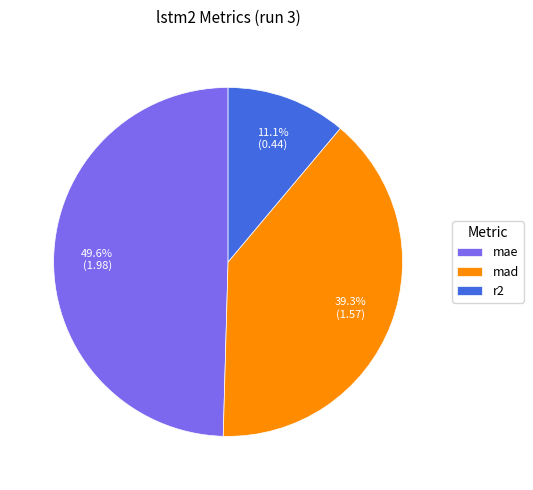

To the nearest percent, what is the difference between the largest and smallest slice percentages?

38%